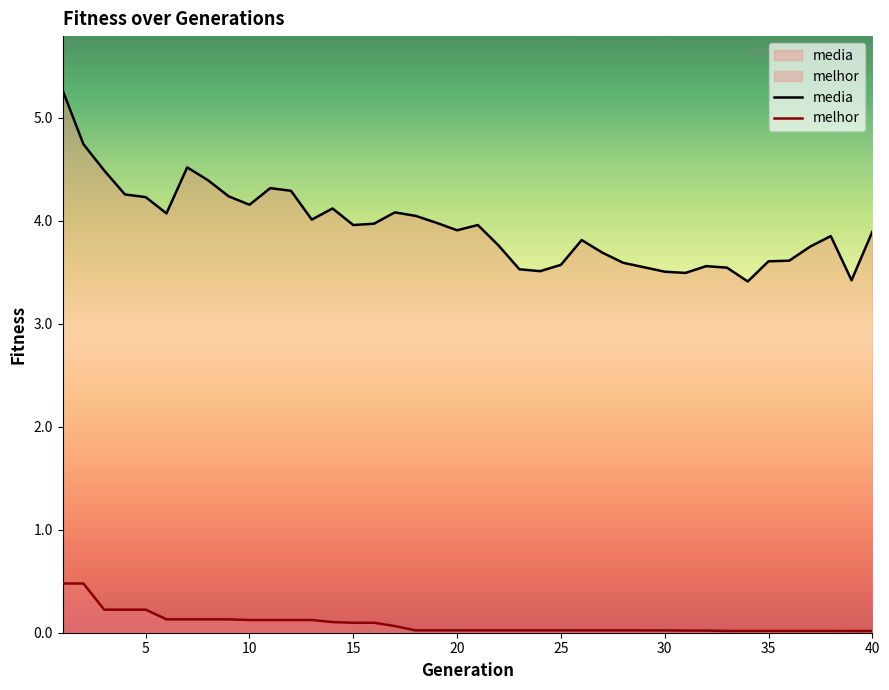

True or false: media and melhor intersect in this chart.

False